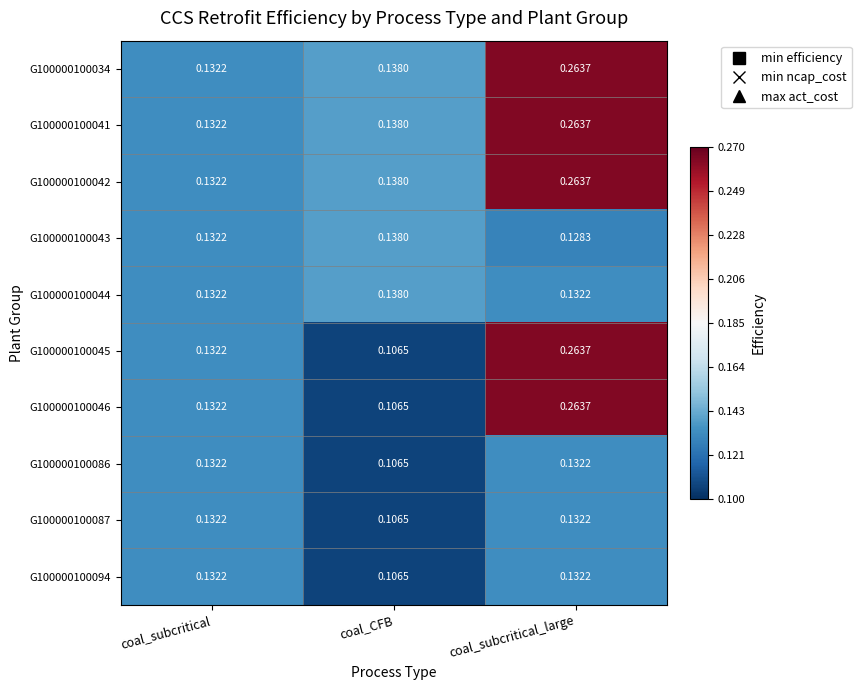

Where is G100000100086 nearest to the value 0?

coal_CFB